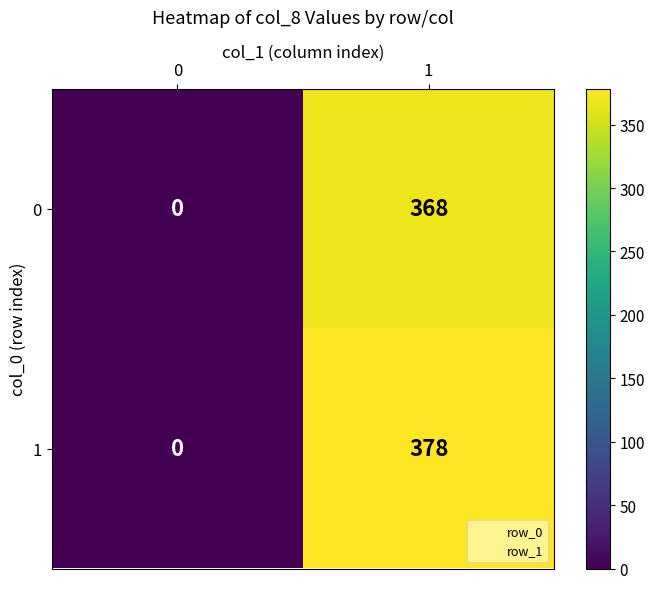

What is the maximum value shown in the chart?

378